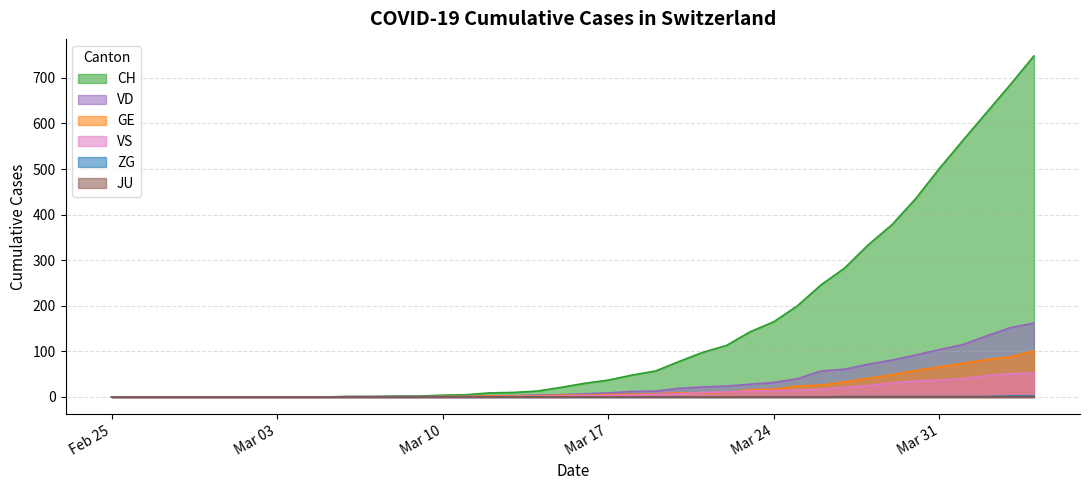

How many values in ZG are above zero?

9